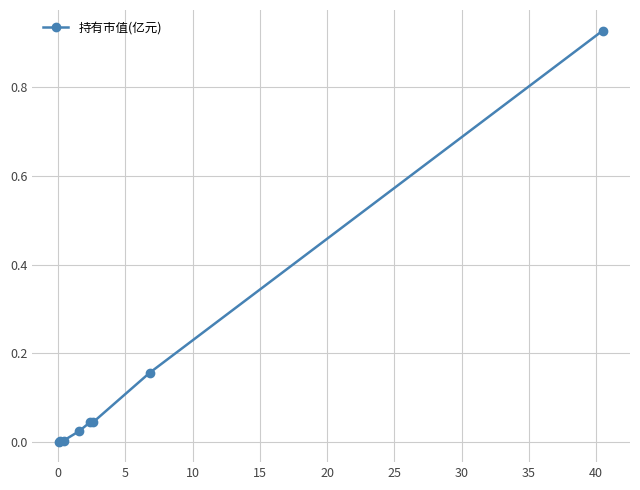

What is the sum of all values?

1.2